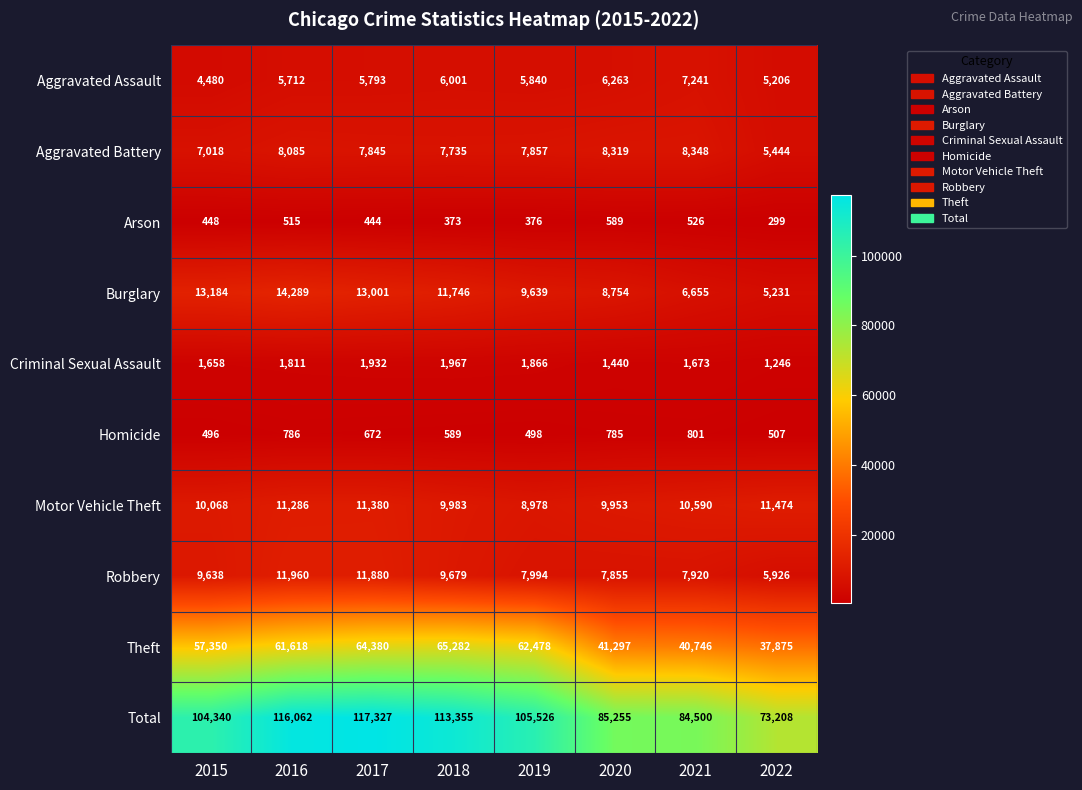

True or false: Criminal Sexual Assault has a value of 1198 at 2016.

False